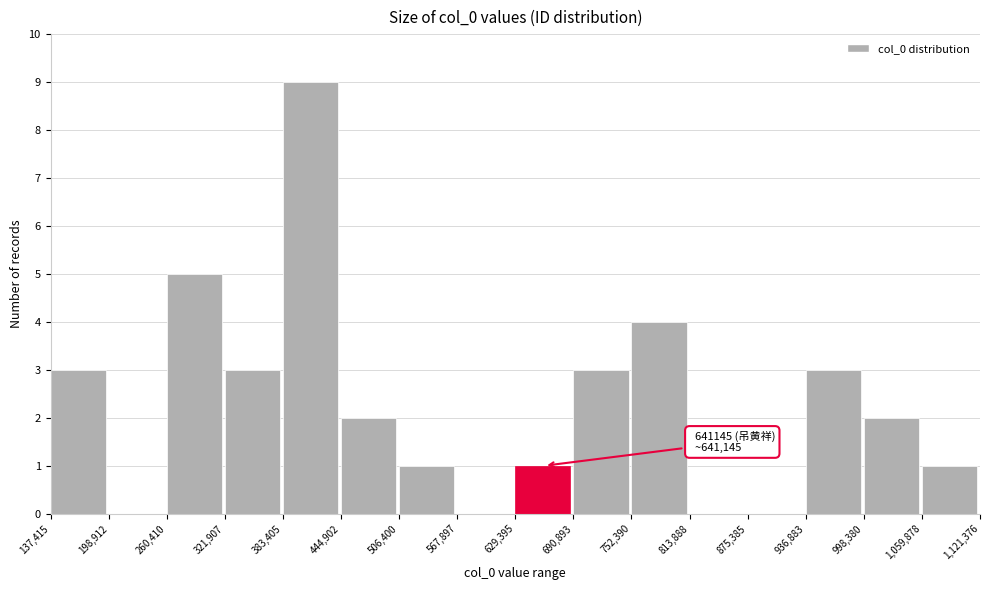

Over which range of the x-axis is the bar tallest?

383,405 to 444,902